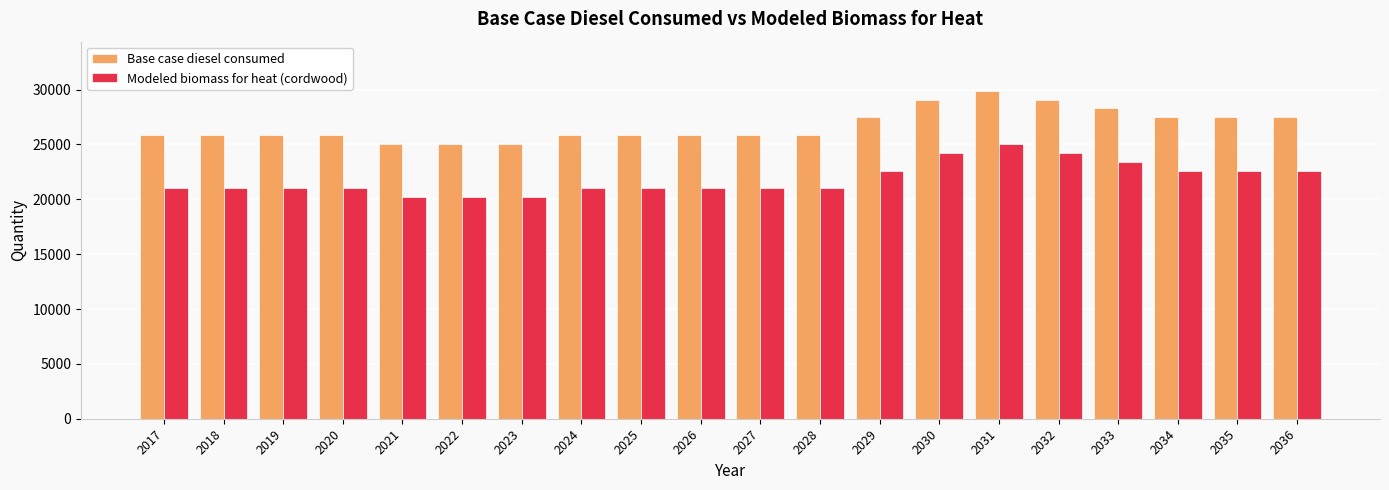

Is it true that Modeled biomass for heat (cordwood) equals 5703.1 at 2036?

False